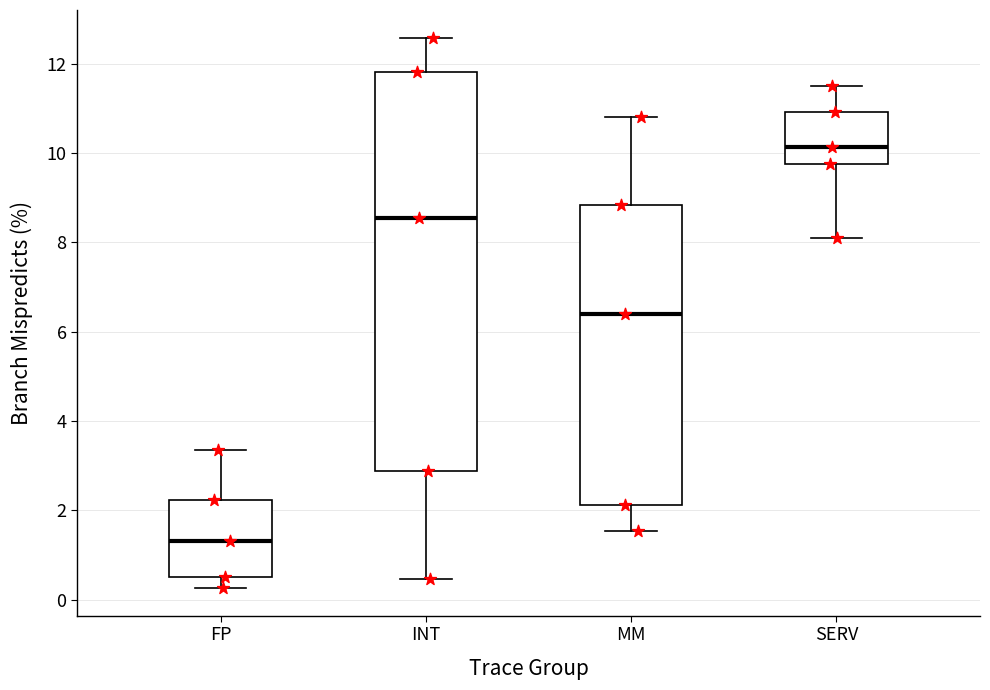

Which box's median line is the lowest?

FP